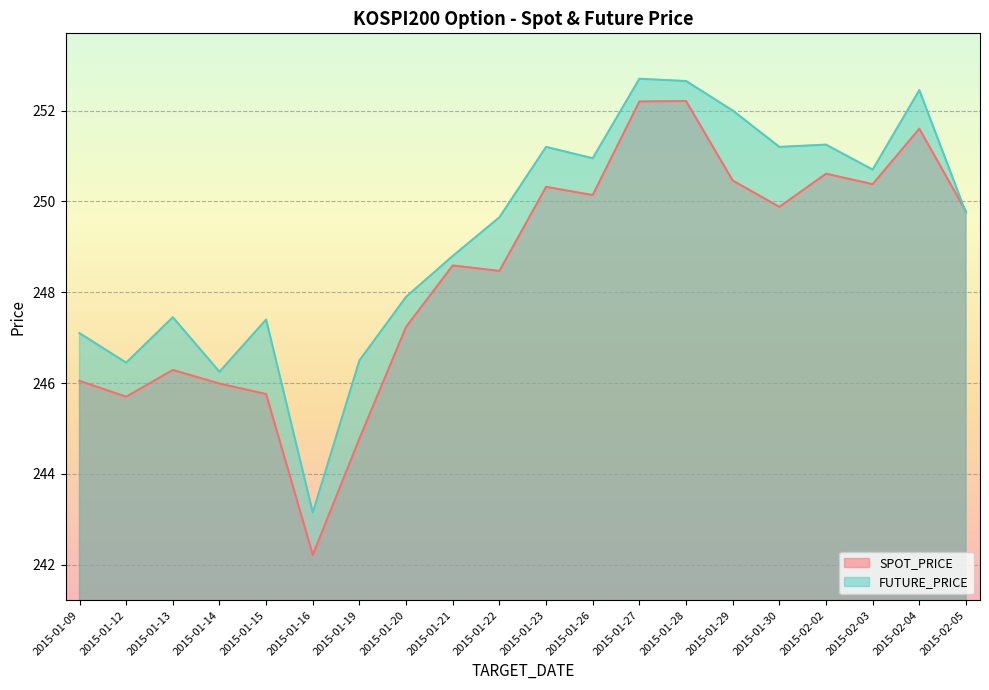

How many lines are shown in the chart?

2